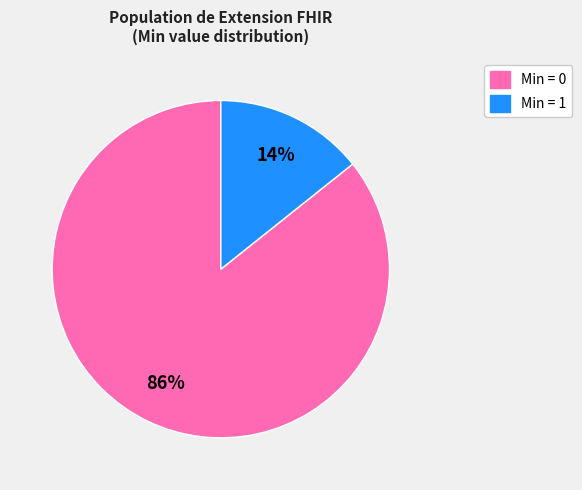

How many segments does this pie chart have?

2